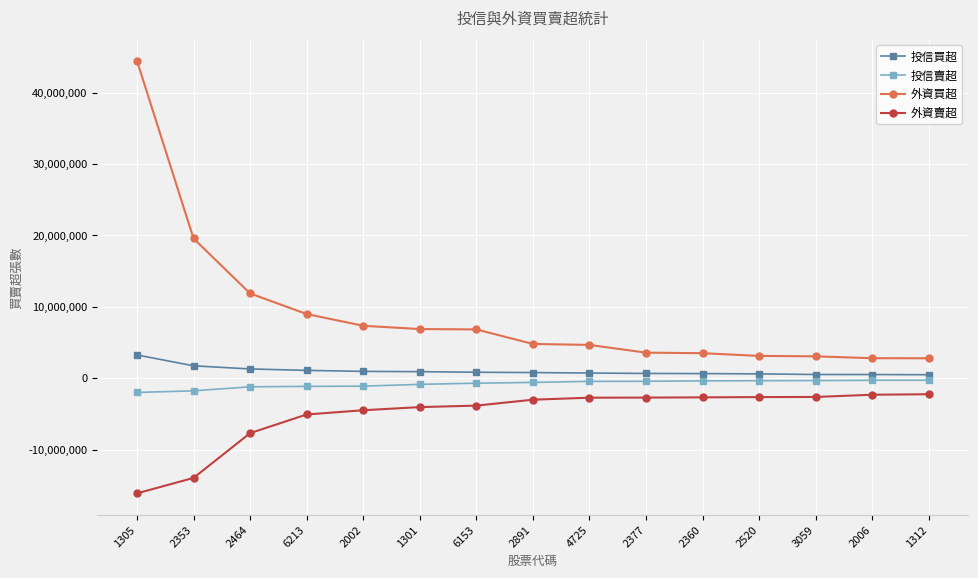

What is the spread (max minus min) of values at 2464?

19560517